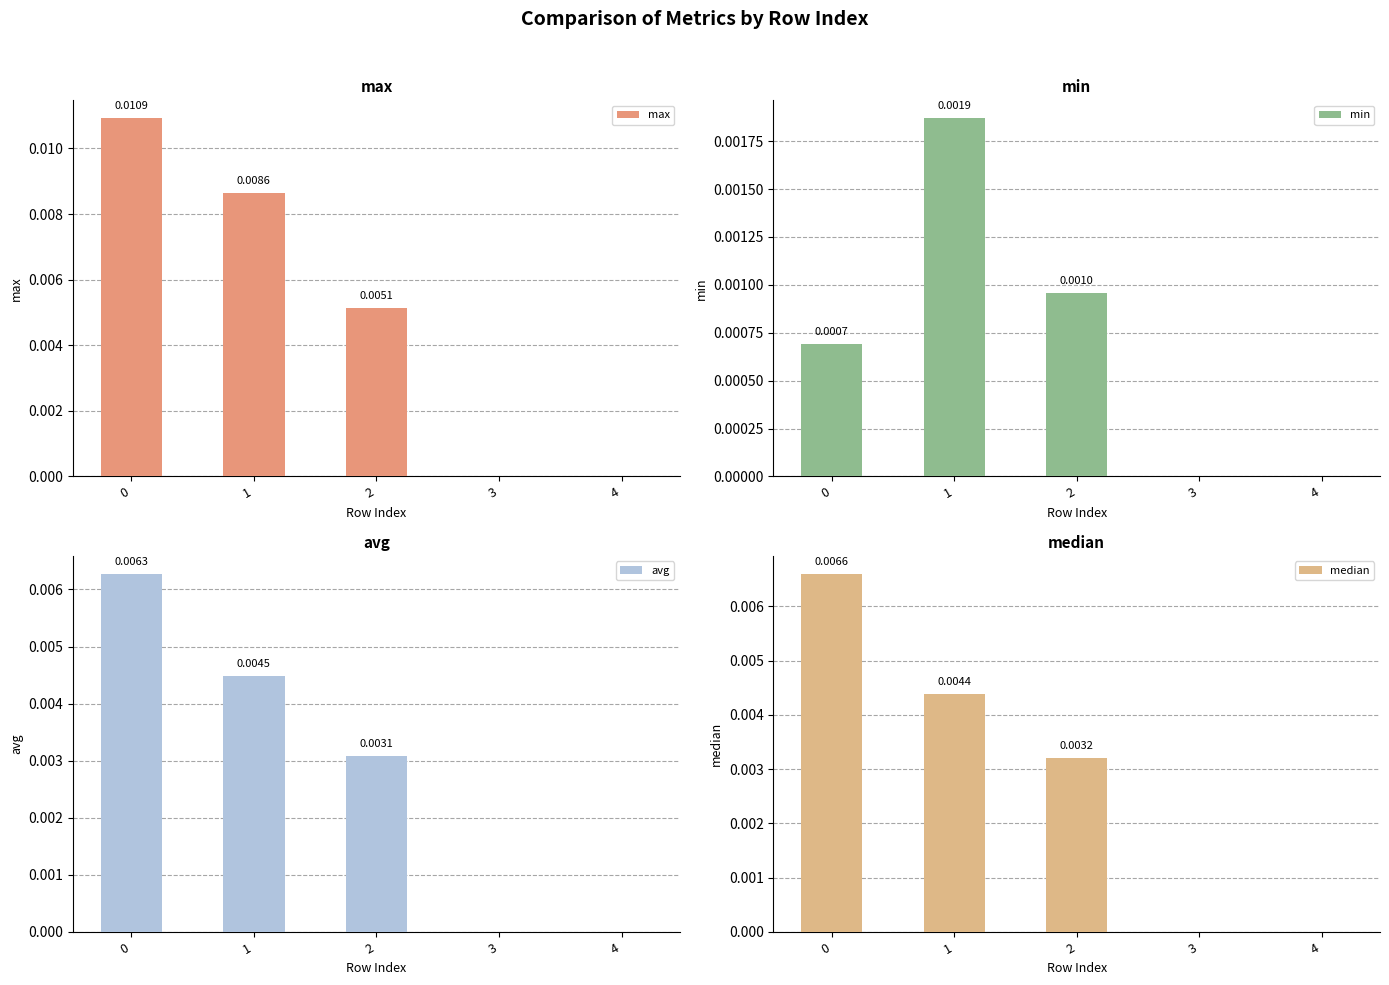

True or false: min has a value of 0.0 at 3.

False